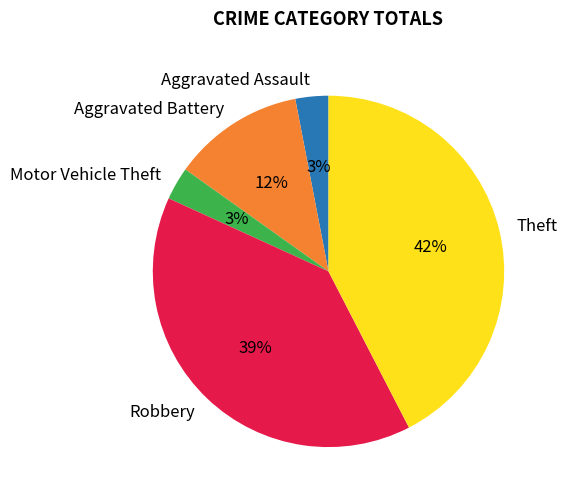

Count the number of slices in the pie.

5